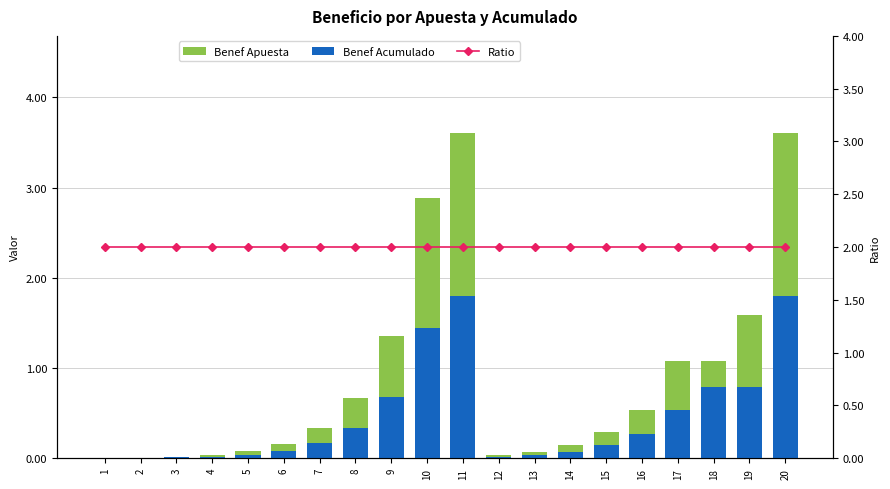

Between 18 and 19, which series saw the biggest shift?

Benef Apuesta